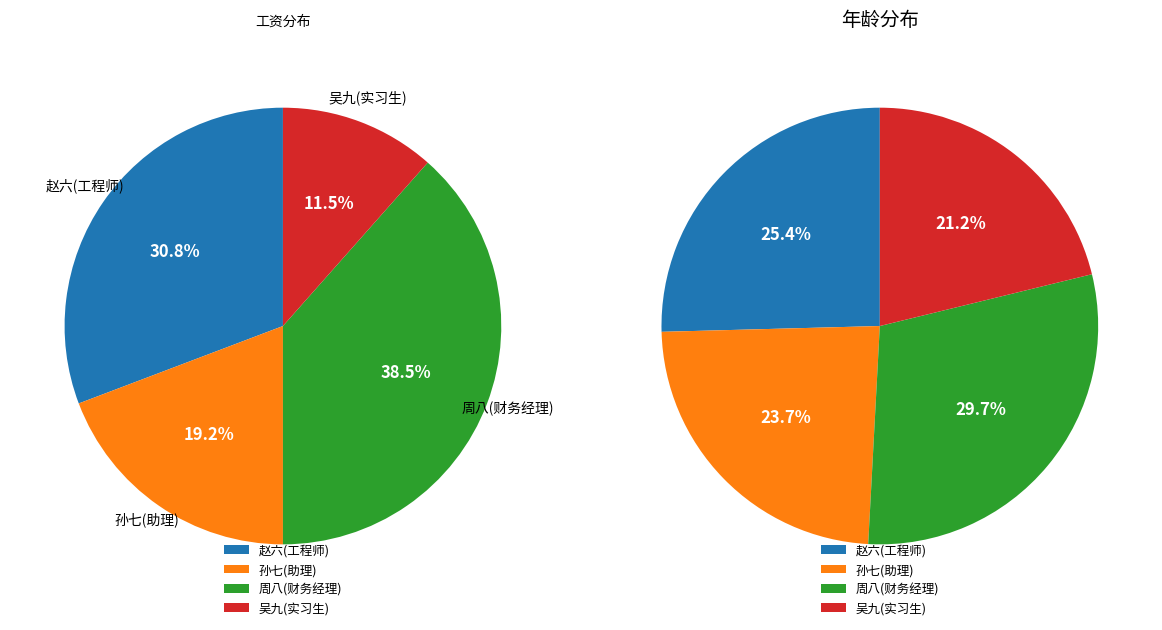

The 孙七(助理) slice represents 19% of the pie. True or false?

True